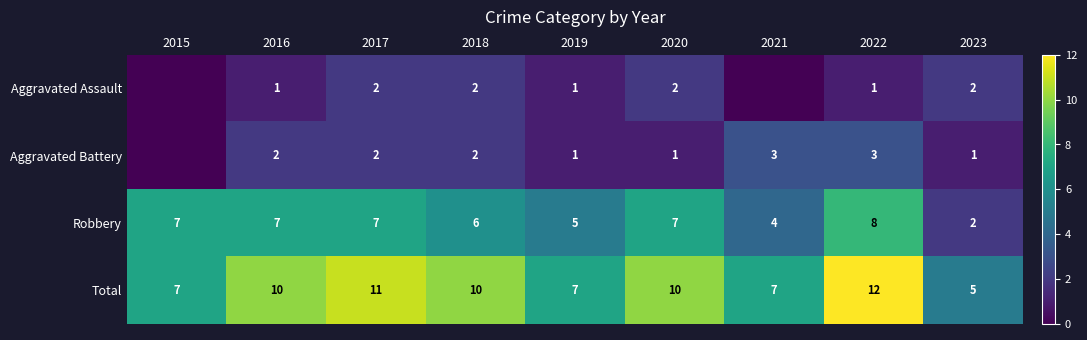

What is the approximate value of Robbery at 2017?

7